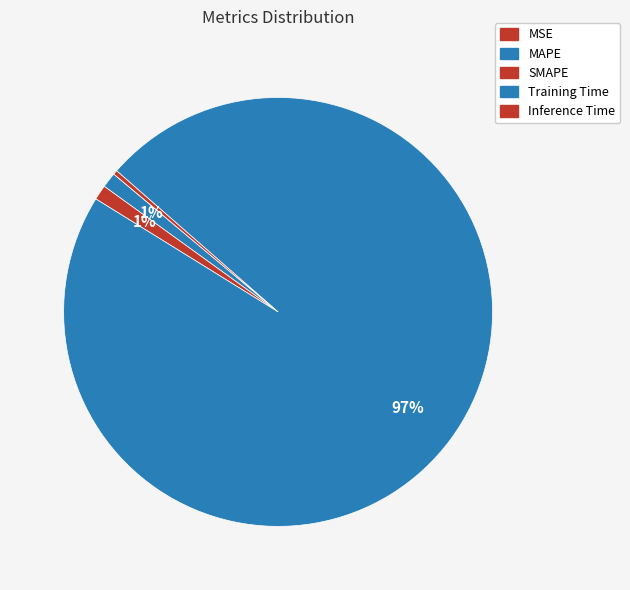

What is the smallest slice in the pie chart?

MSE